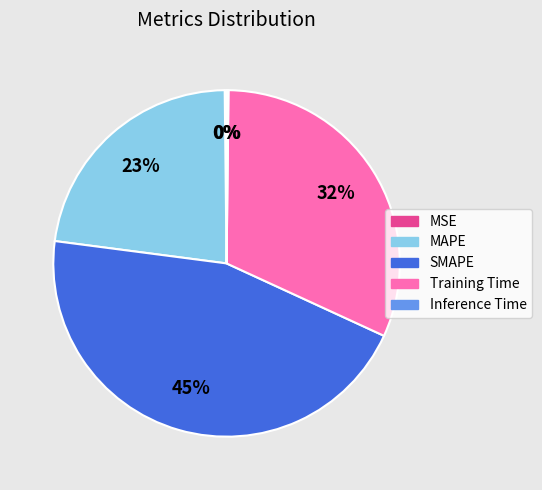

To the nearest percent, what percentage of the pie is SMAPE?

45%